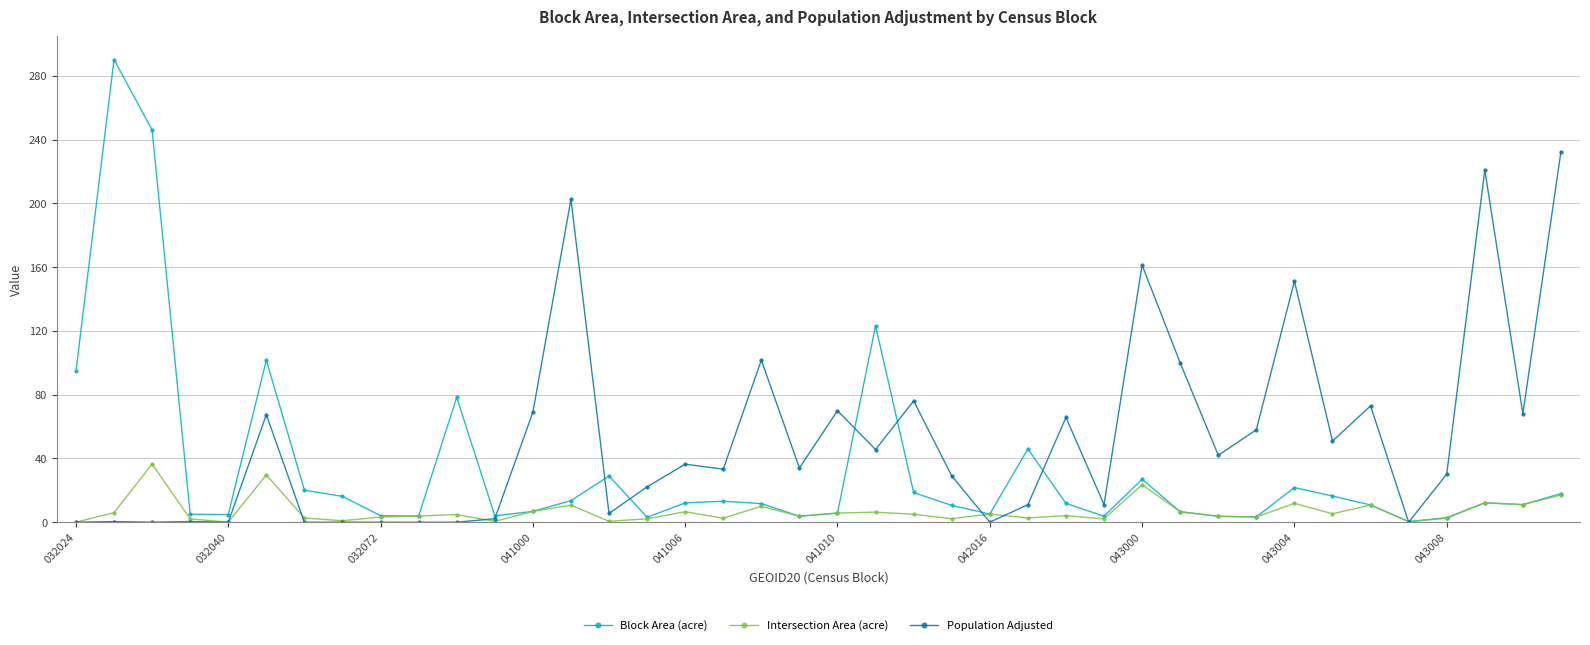

What is the maximum value for Block Area (acre)?

290.3